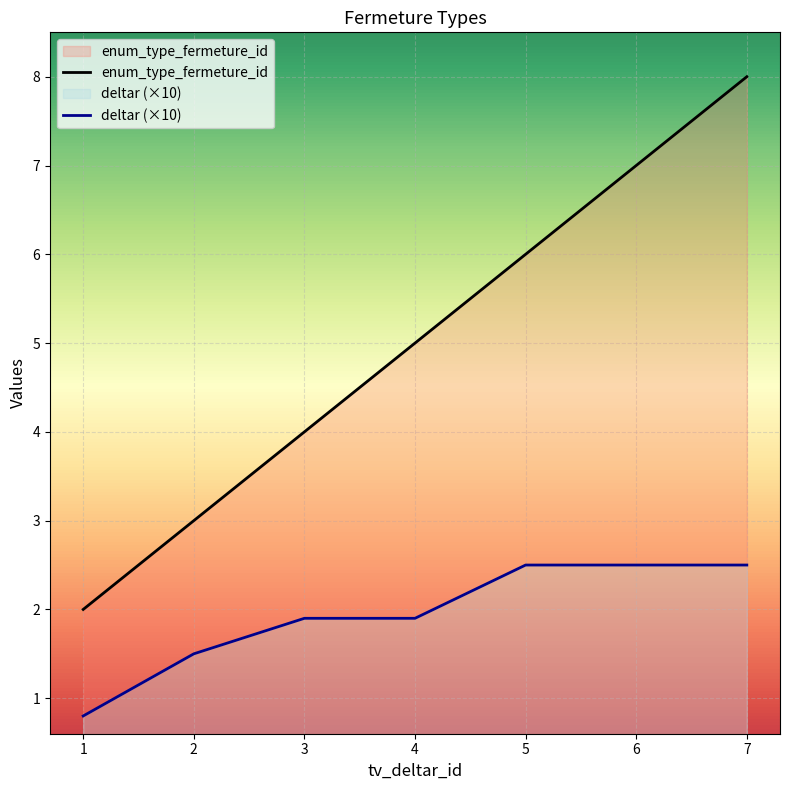

At 2, list the series in order from smallest to largest.

deltar (×10), enum_type_fermeture_id